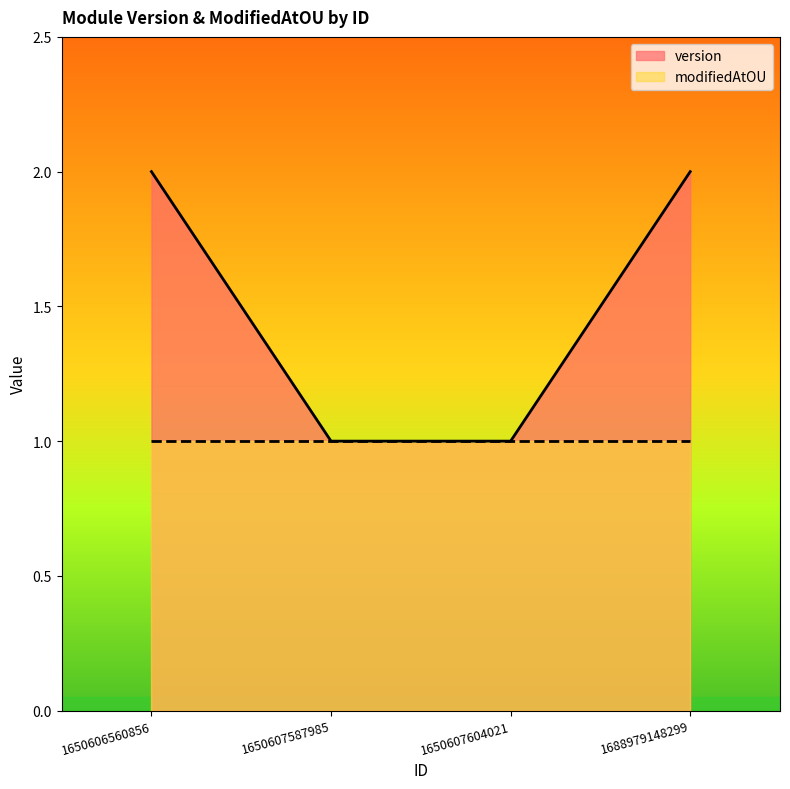

List the labels in order of value, smallest first.

1650607587985, 1650607604021, 1650606560856, 1688979148299